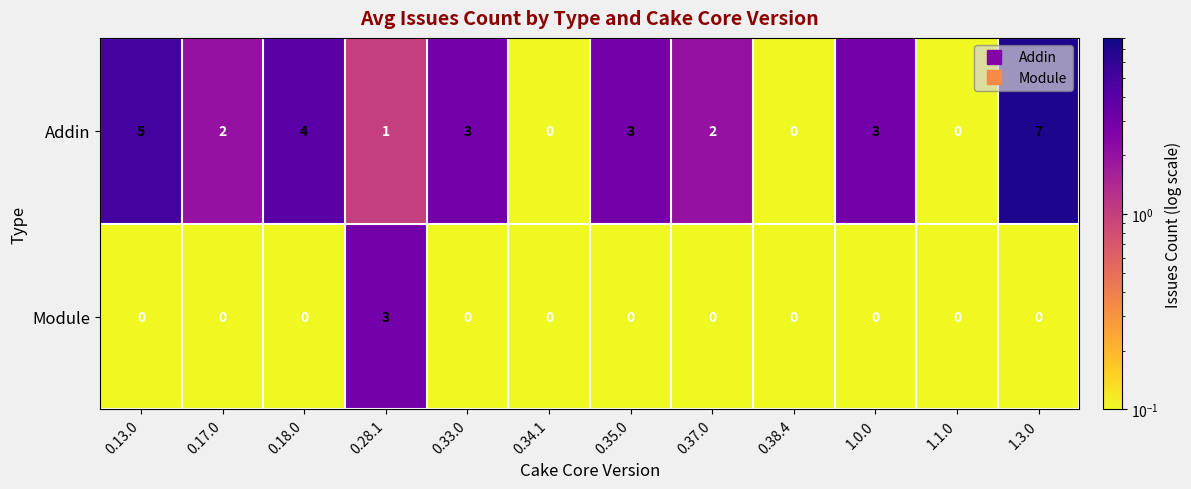

What is the sum of all Addin values?

30